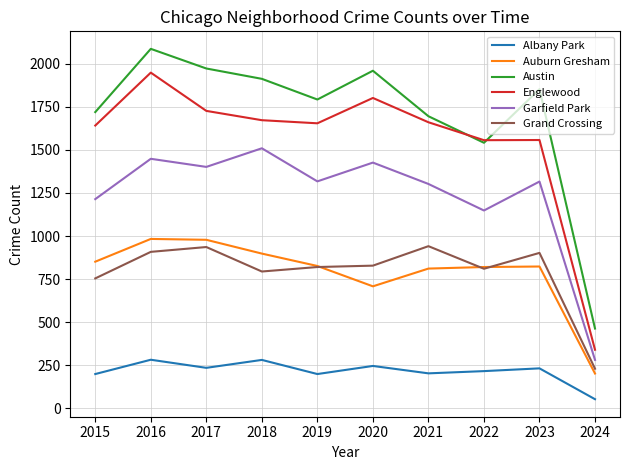

What is the difference between the maximum and minimum values in the Auburn Gresham series?

781